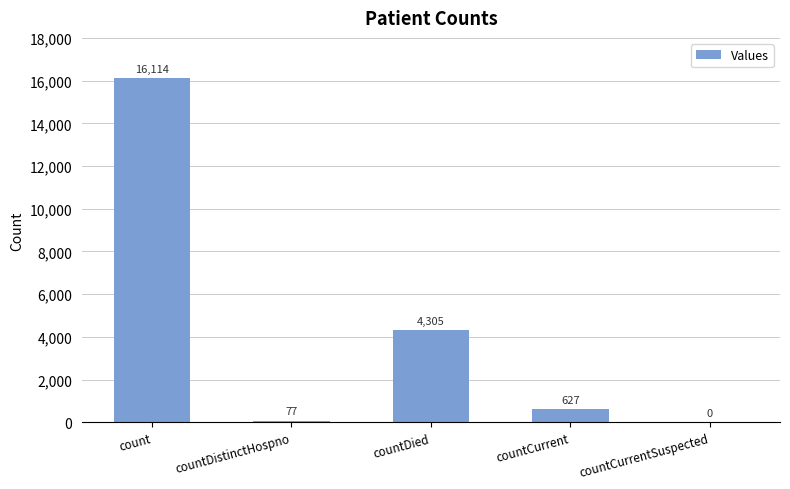

At which label is the value closest to 8057?

countDied